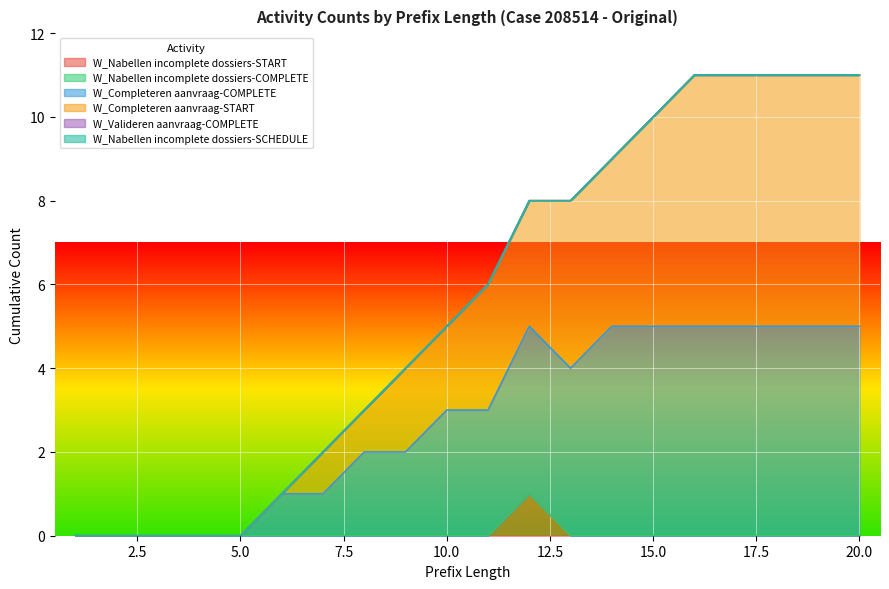

Which series has the largest total across all categories?

W_Completeren aanvraag-START